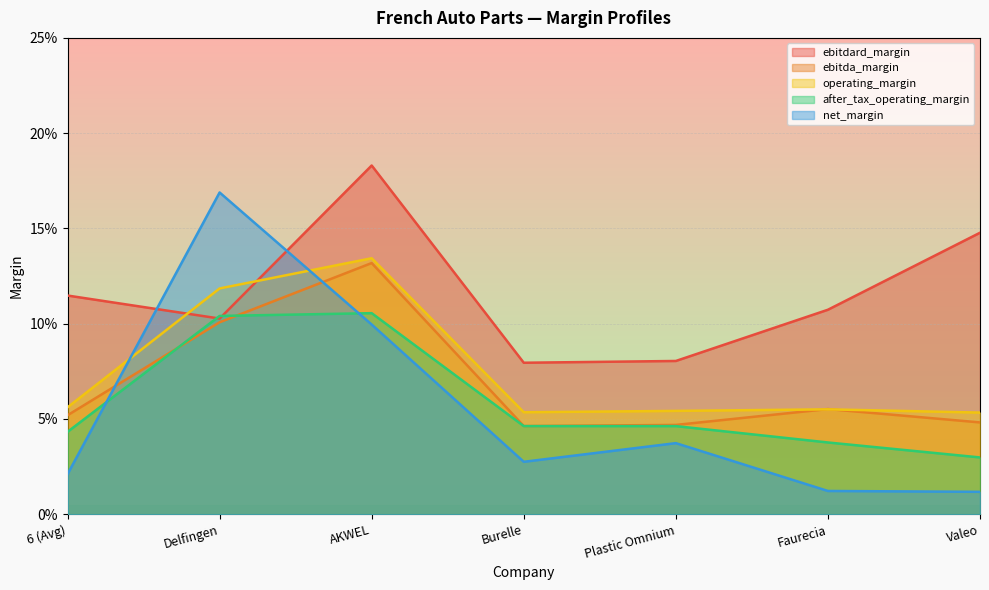

List the labels in order of after_tax_operating_margin value, smallest first.

Valeo, Faurecia, 6 (Avg), Plastic Omnium, Burelle, Delfingen, AKWEL